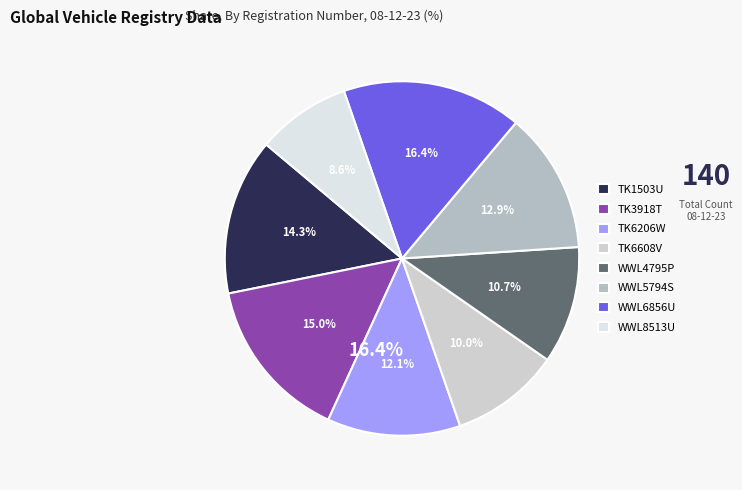

Rank the categories by value from highest to lowest.

WWL6856U, TK3918T, TK1503U, WWL5794S, TK6206W, WWL4795P, TK6608V, WWL8513U